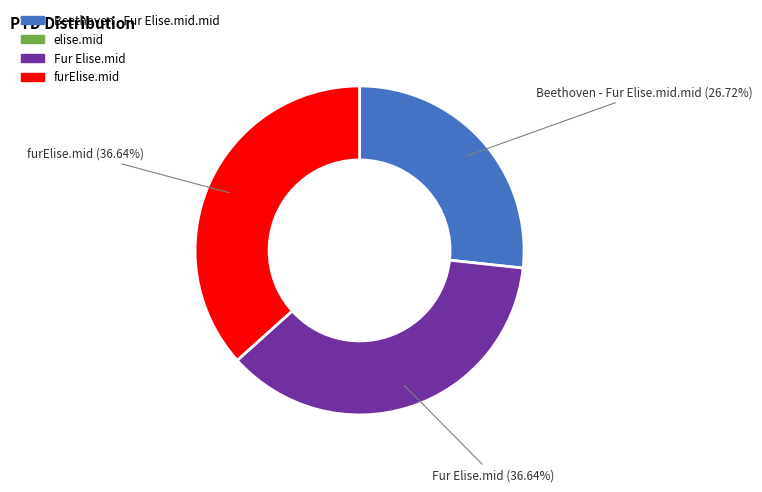

Does any single category account for the majority?

No